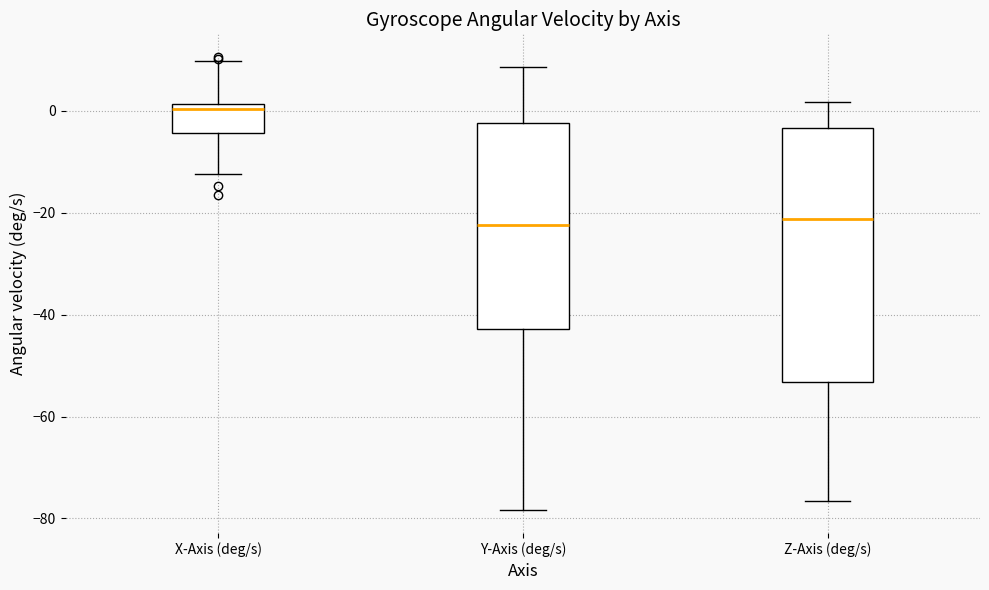

Where does the median line of the box for Z-Axis (deg/s) sit on the y-axis? The values are not printed on the chart, so give them approximately, as read against the axis.

-22